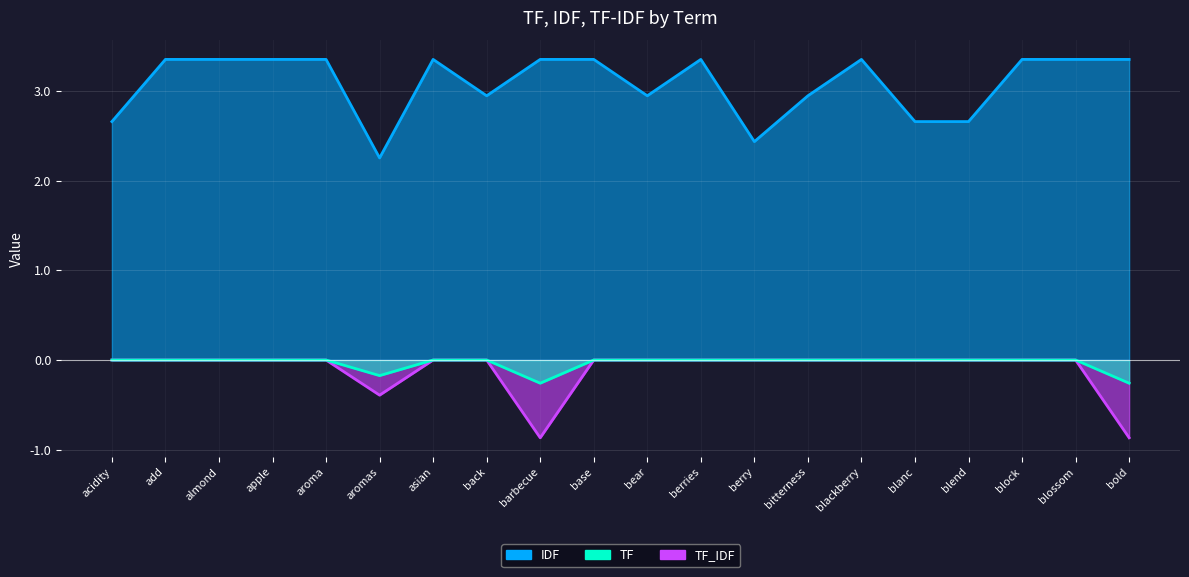

At which category does the chart reach its peak across all series?

add